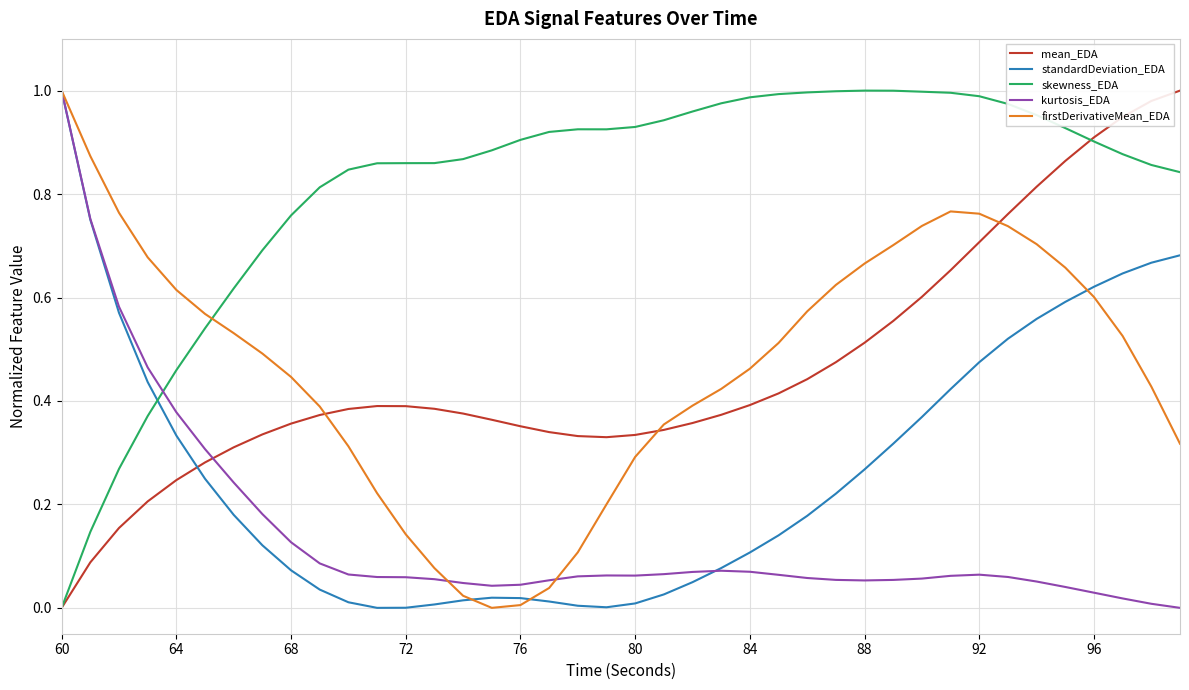

How many times do skewness_EDA and standardDeviation_EDA cross each other?

1